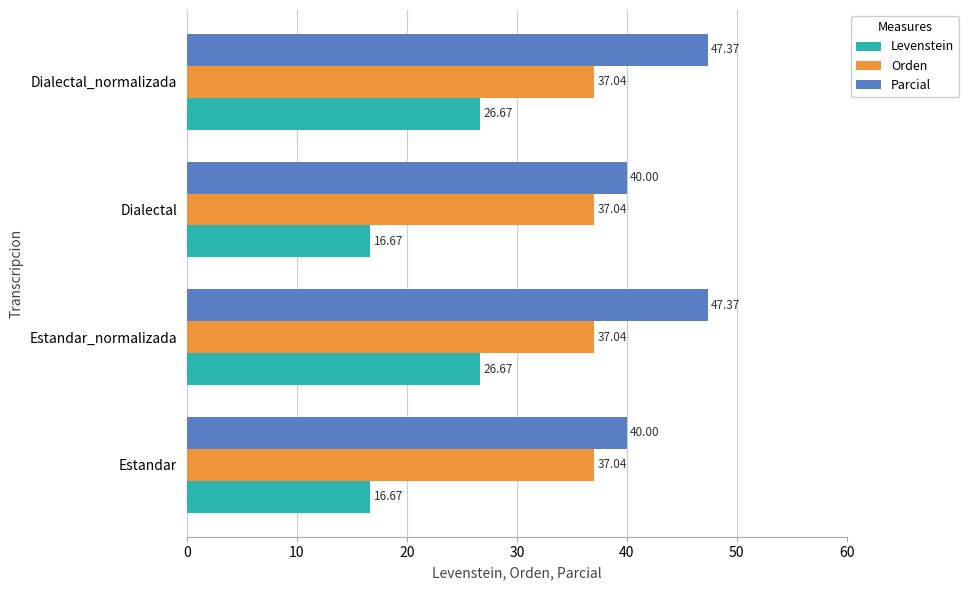

Rank the series at Estandar_normalizada from highest to lowest value.

Parcial, Orden, Levenstein